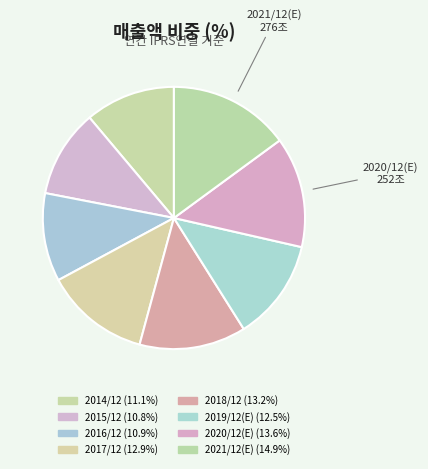

Rank the categories by value from highest to lowest.

2021/12(E), 2020/12(E), 2018/12, 2017/12, 2019/12(E), 2014/12, 2016/12, 2015/12